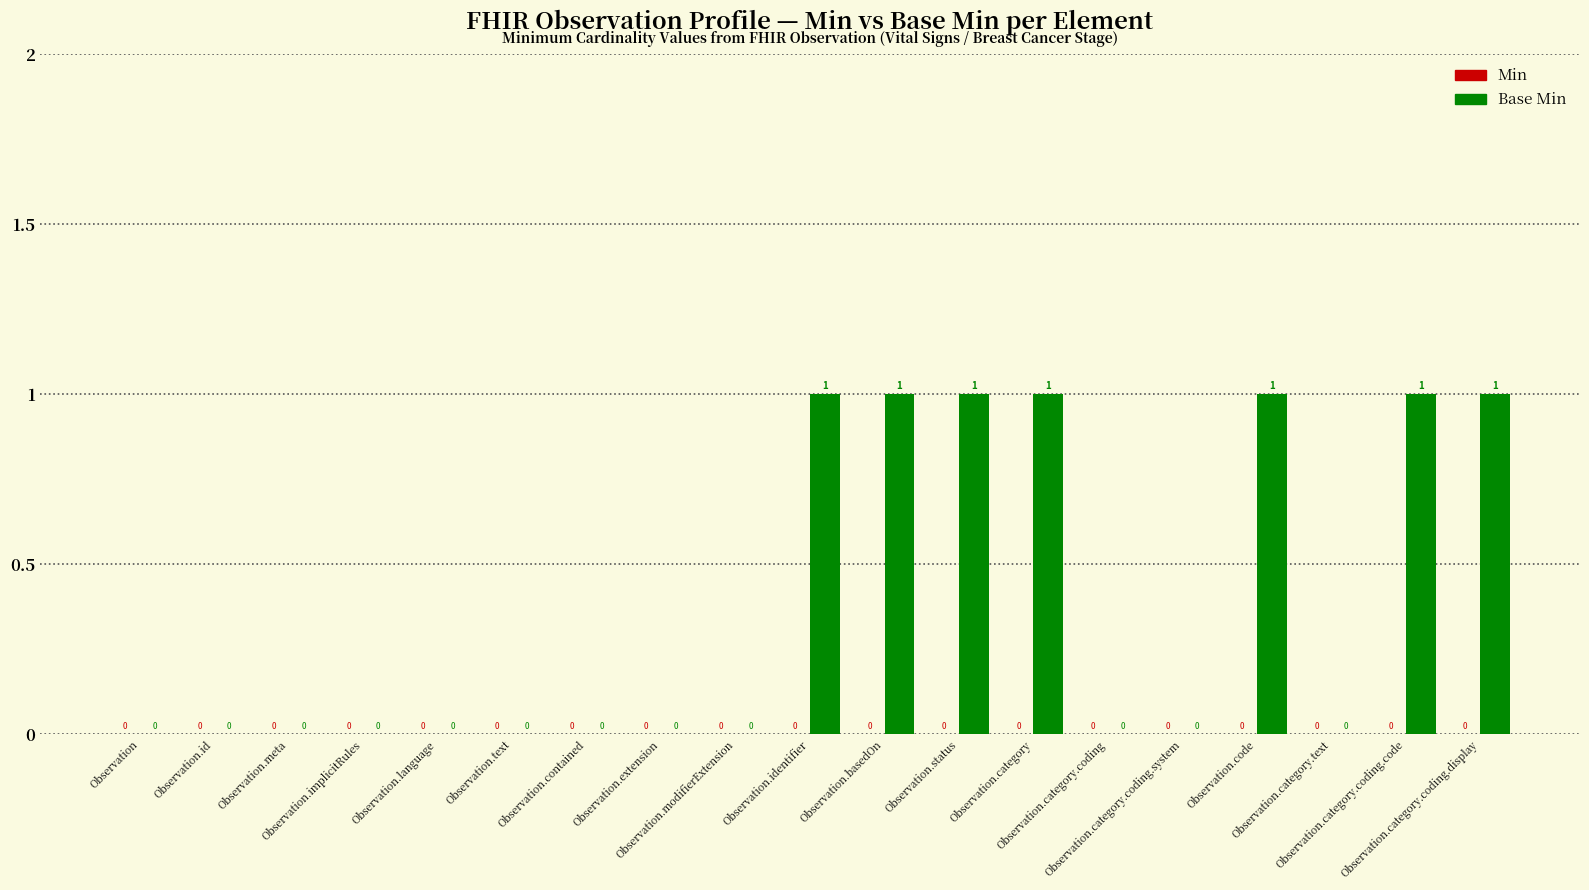

How many values are between 0 and 1?

19